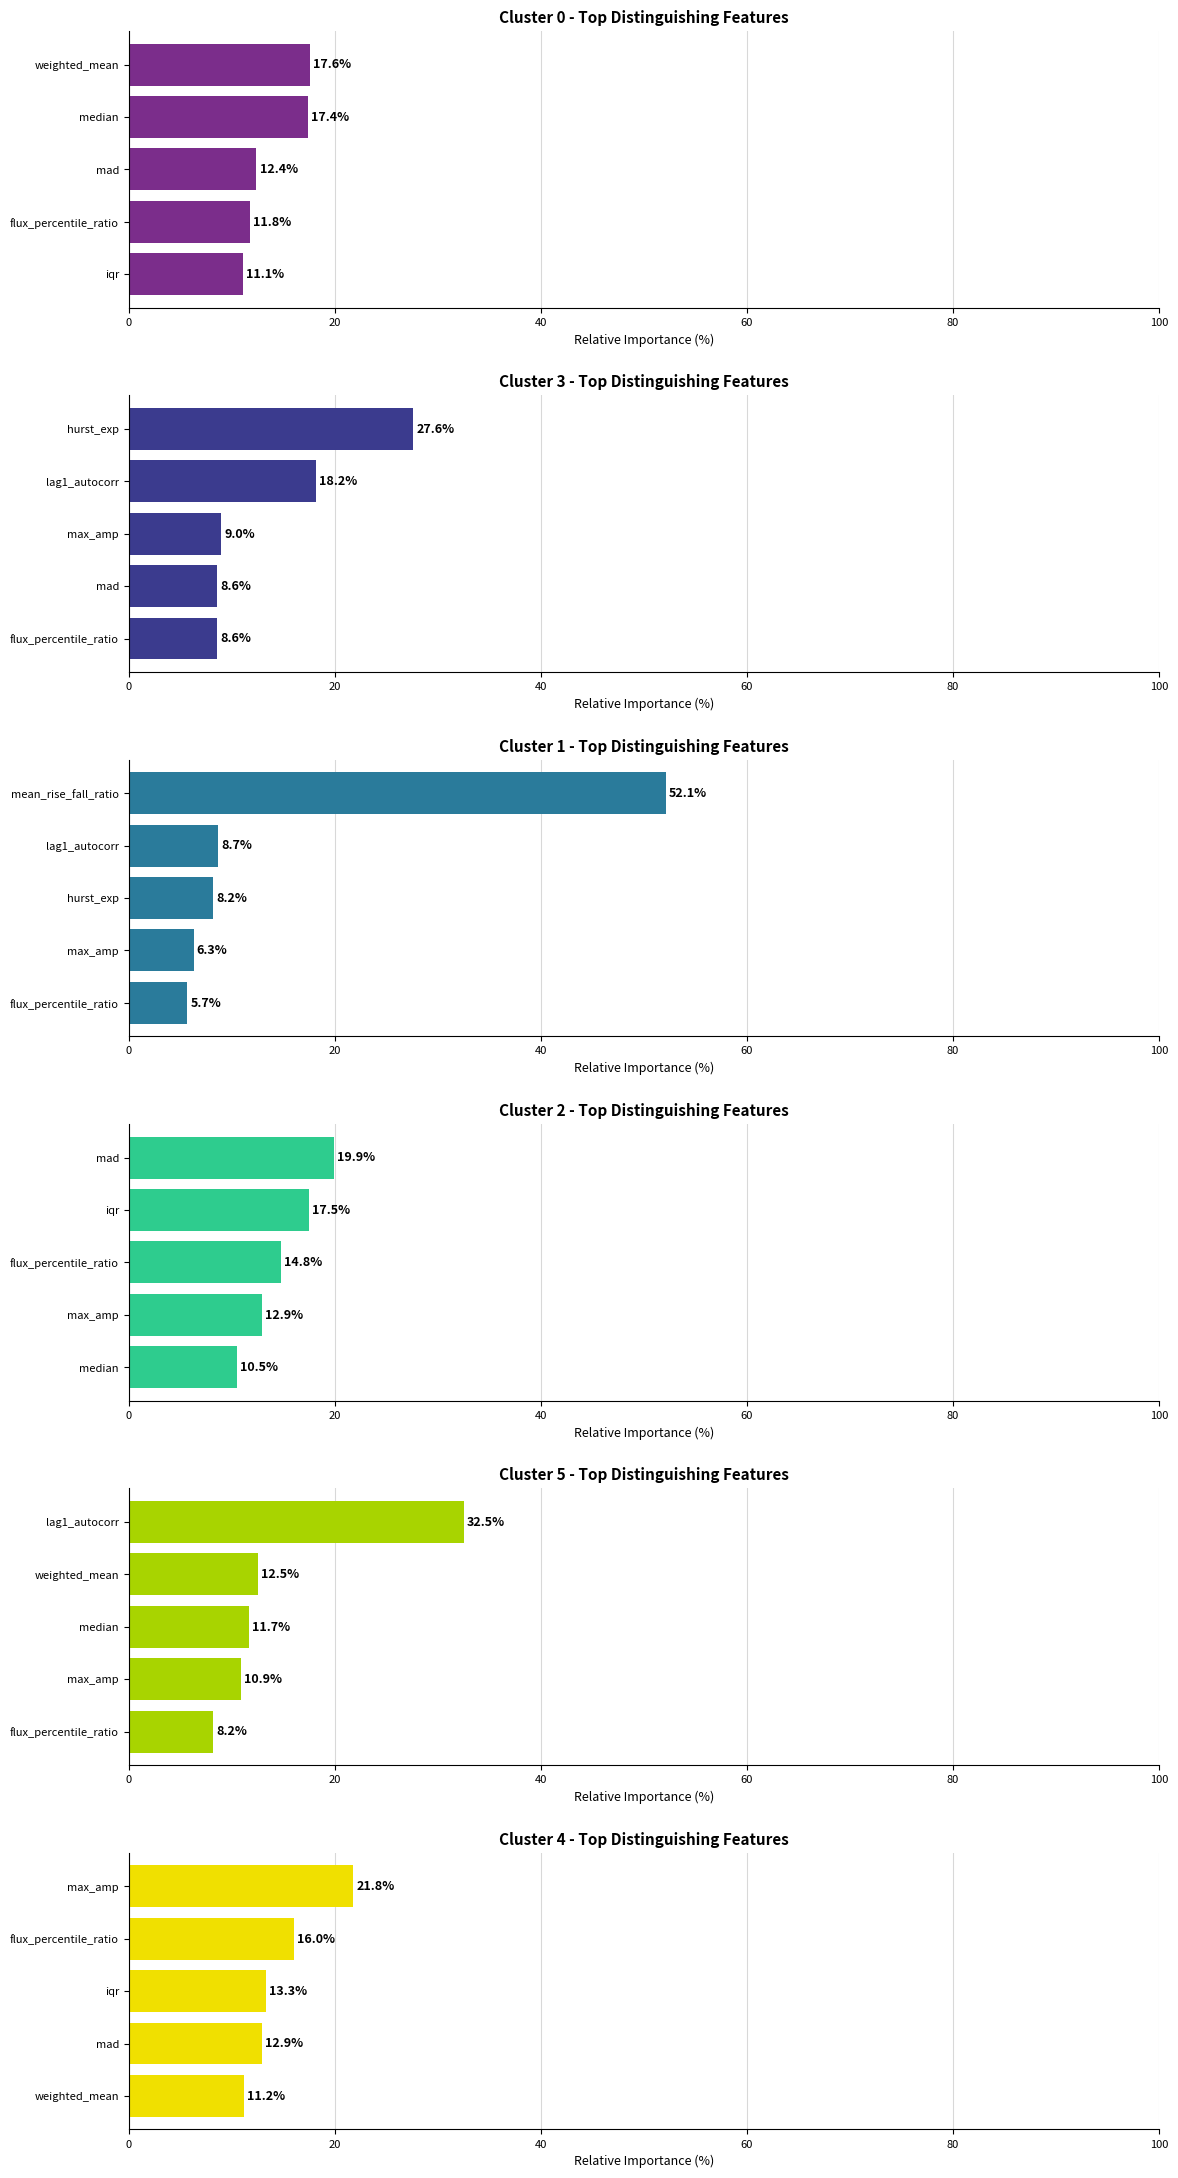

Which series has the largest total across all categories?

Cluster 1 - Top Distinguishing Features